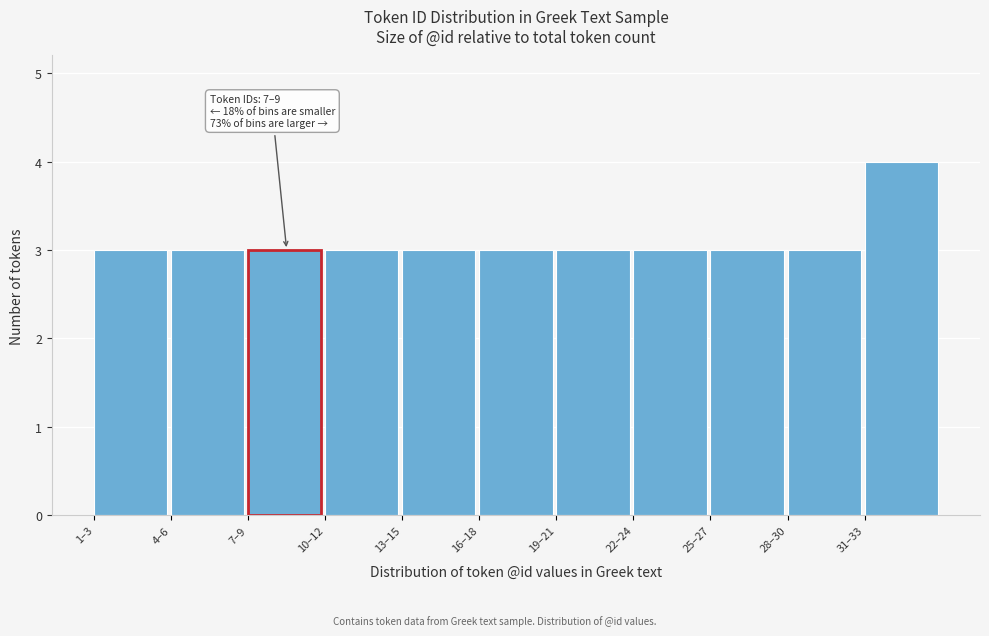

Reading left to right, extract all data points from this chart.

1–3=3	4–6=3	7–9=3	10–12=3	13–15=3	16–18=3	19–21=3	22–24=3	25–27=3	28–30=3	31–33=4